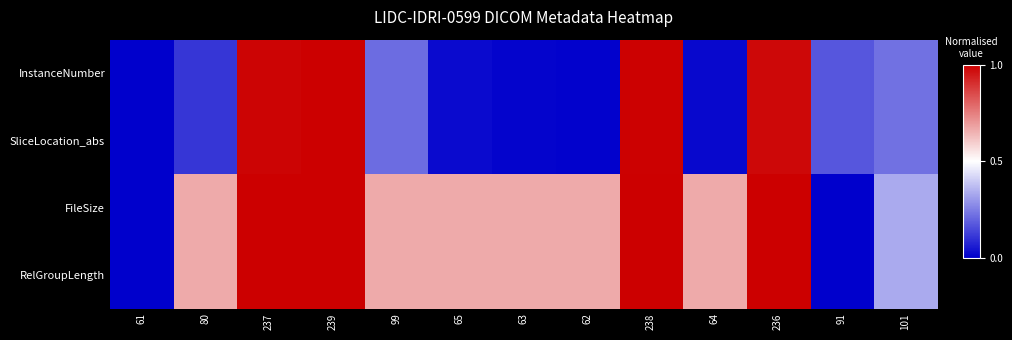

List the series in order of their peak value, lowest first.

InstanceNumber, SliceLocation_abs, FileSize, RelGroupLength